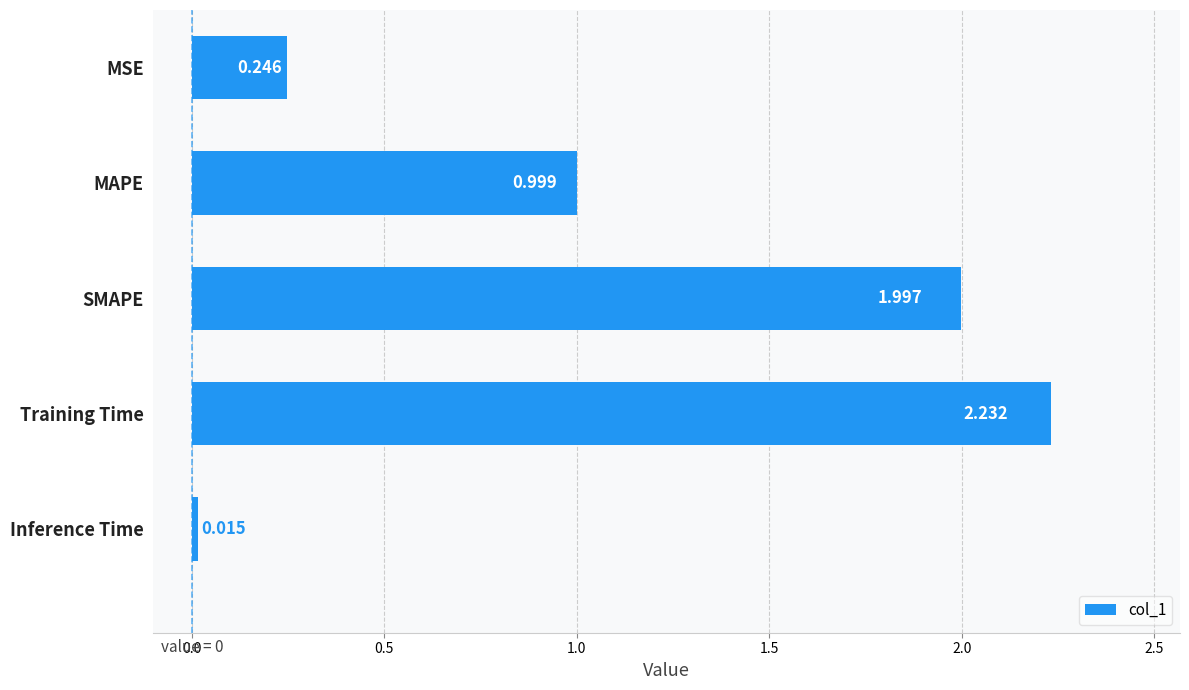

At which category does the chart reach its peak across all series?

Training Time